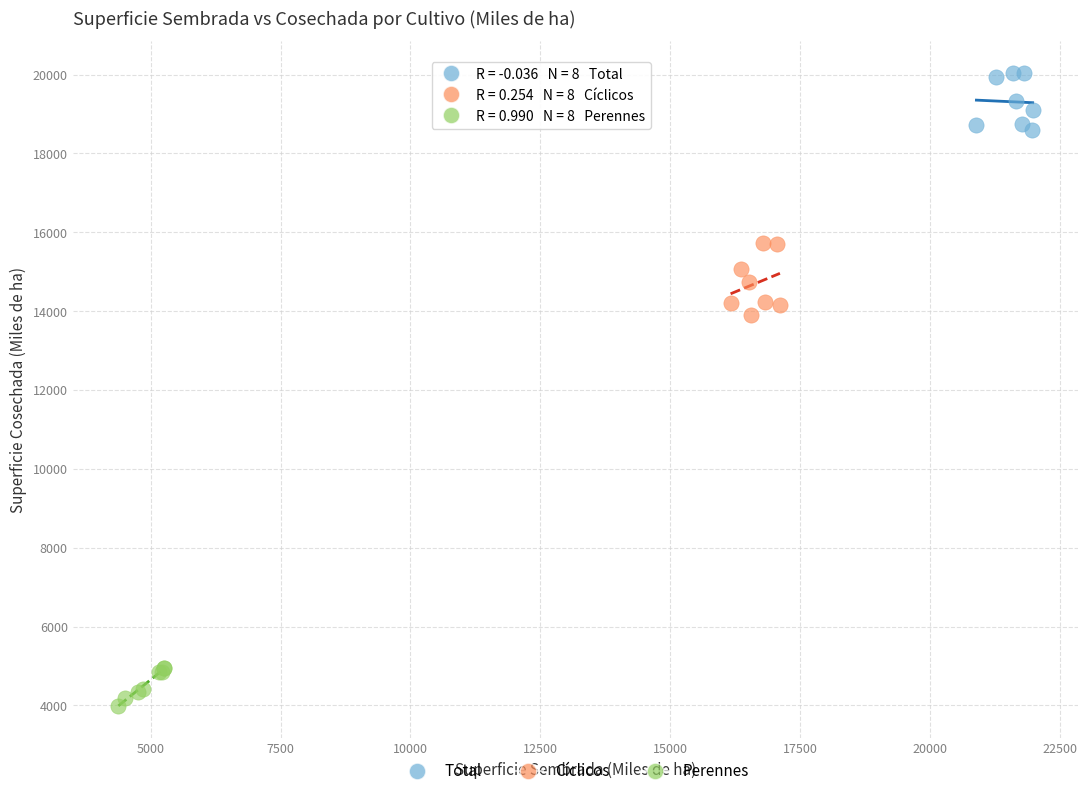

Which series reaches the maximum Y coordinate?

Total